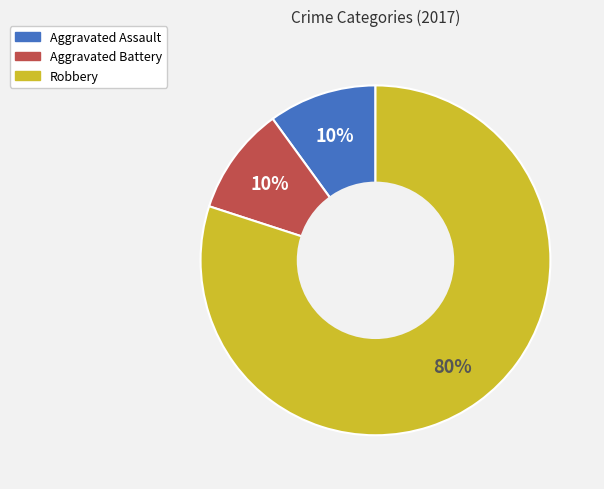

Is there a majority slice in this chart?

Yes